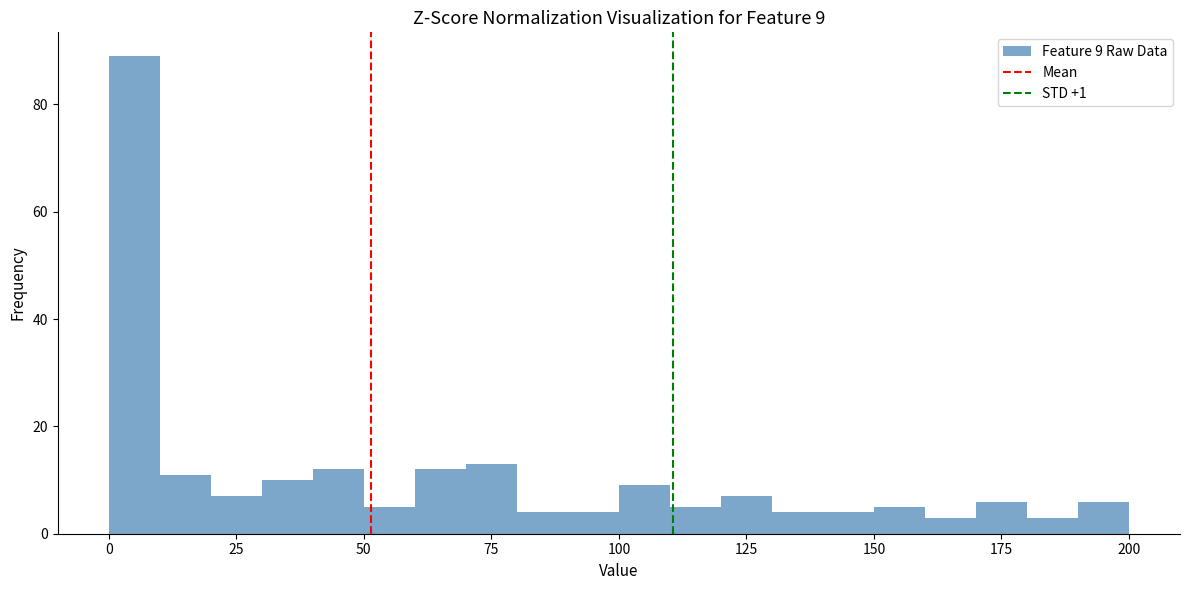

Around what value on the x-axis is the tallest bar? Give the approximate position of its centre, as read against the axis.

5